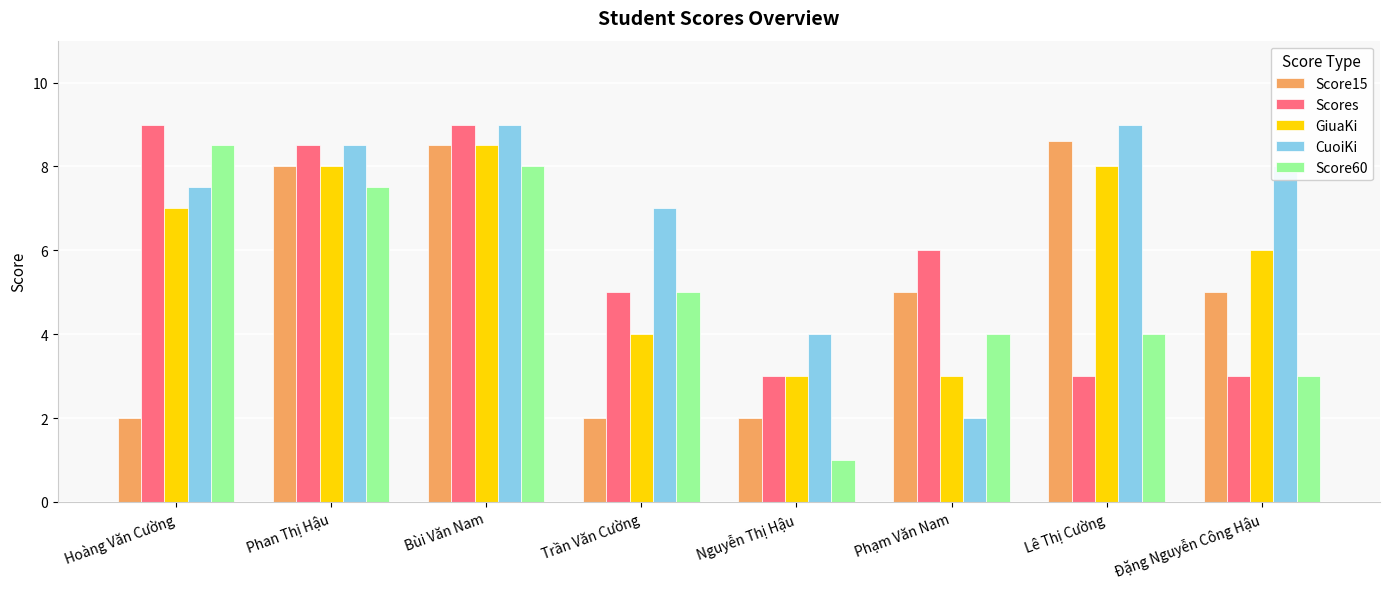

True or false: Scores has a value of 4.8 at Lê Thị Cường.

False